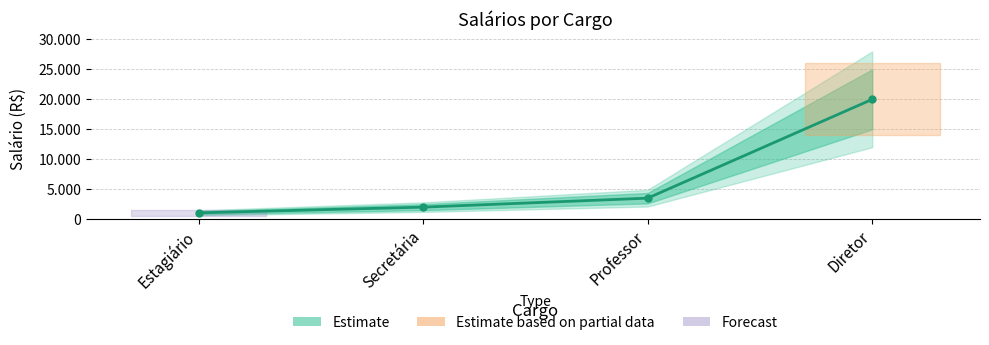

What is the average value?

6638